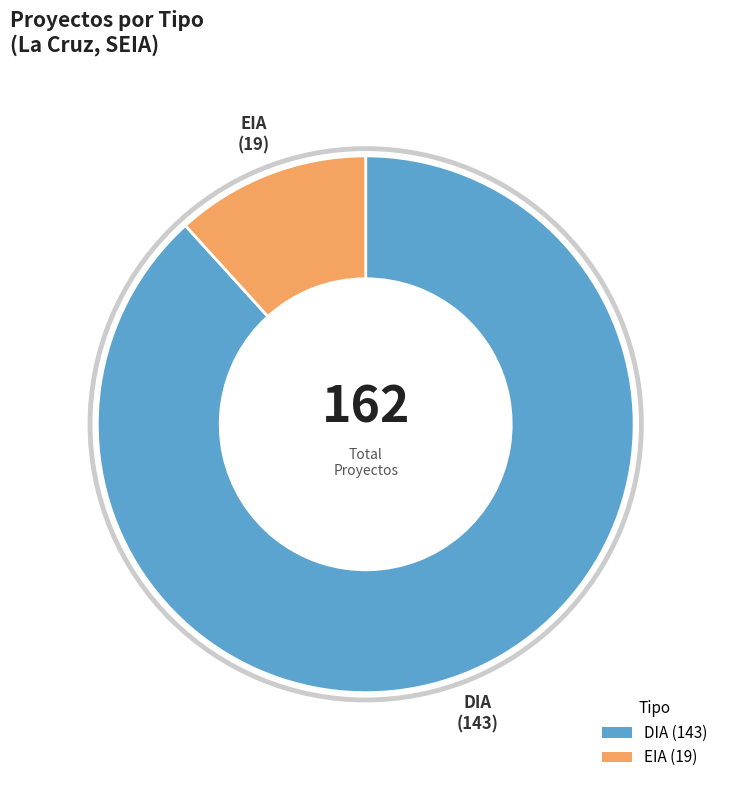

Which category has the smallest portion of the pie?

EIA